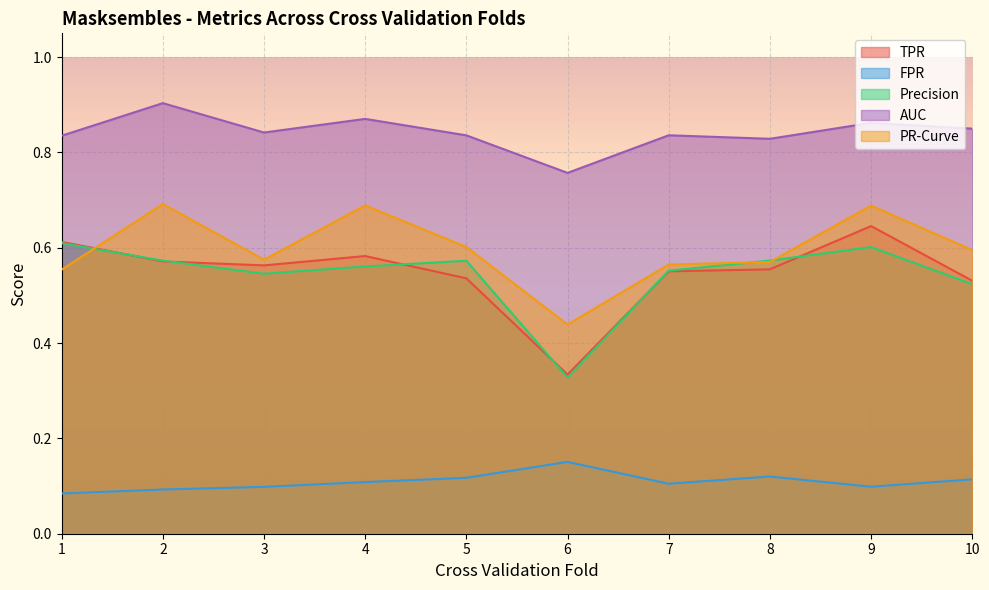

True or false: AUC and FPR cross at least once.

False